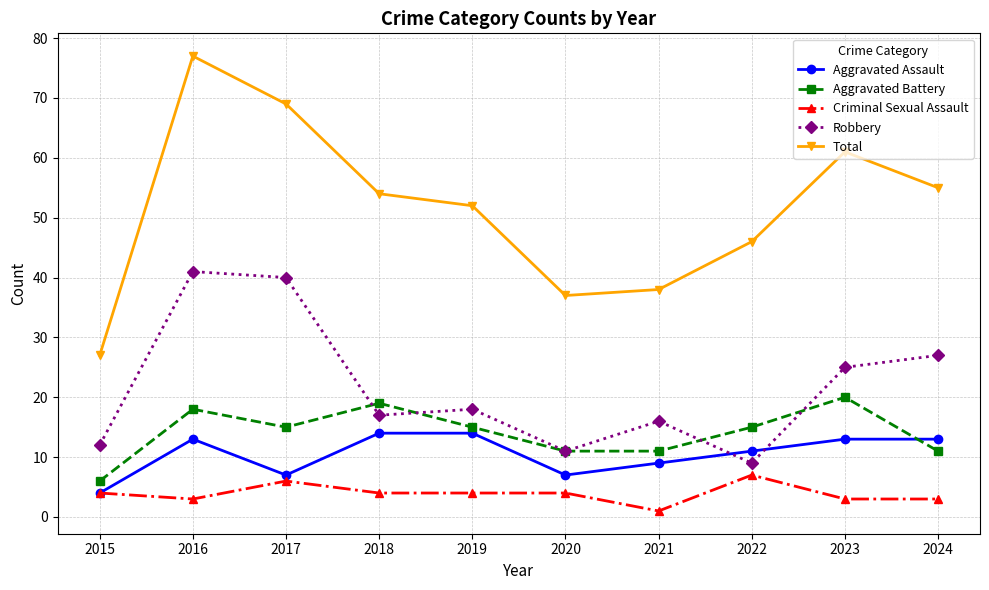

How many values in the Aggravated Assault series are below 13?

5